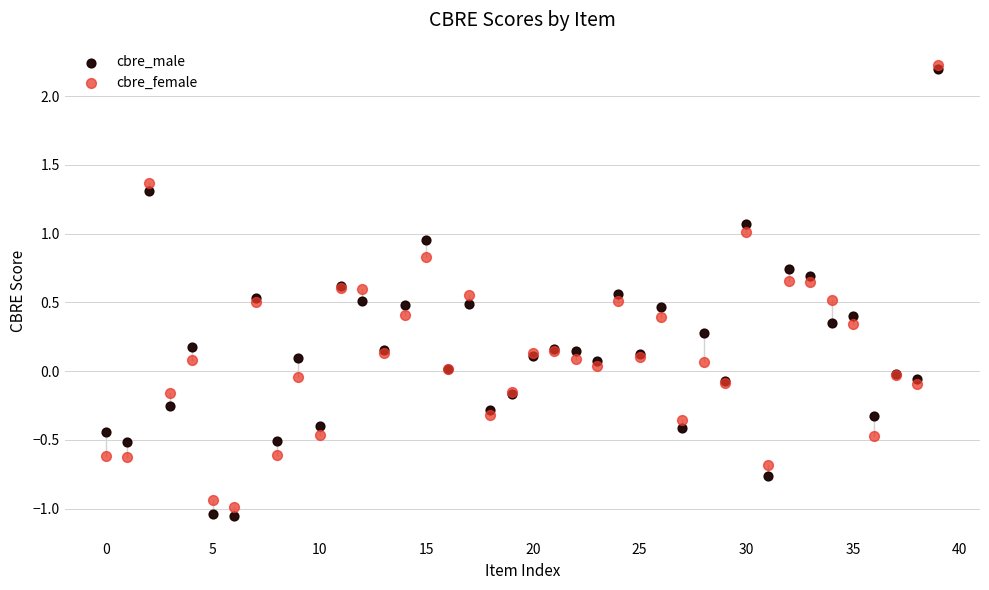

What are all the series names shown in the legend?

cbre_male, cbre_female